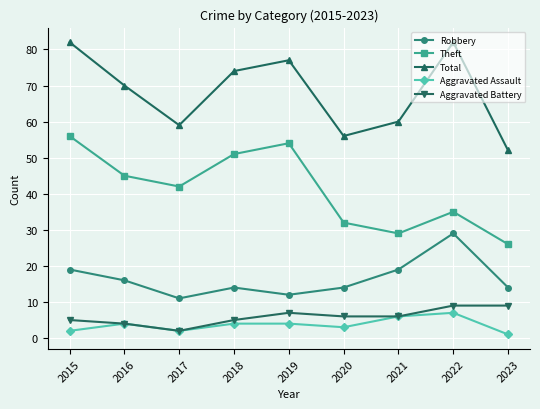

At which category does Aggravated Battery reach its first local valley?

2017